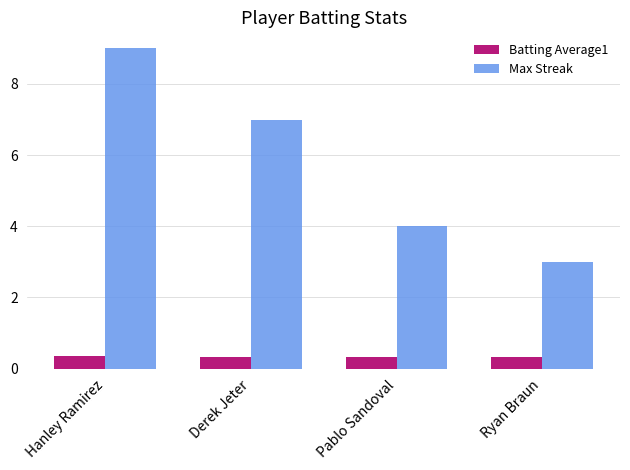

How many values in the Max Streak series are below 7?

2